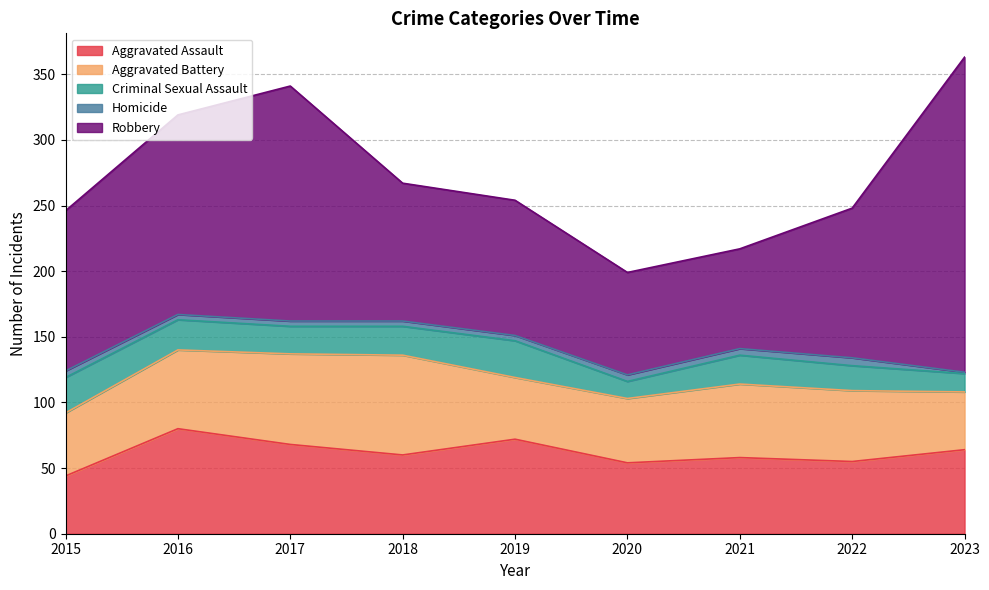

Reading left to right, extract all data points from this chart.

Aggravated Assault: 44	80	68	60	72	54	58	55	64
Aggravated Battery: 48	60	69	76	47	49	56	54	44
Criminal Sexual Assault: 27	23	21	22	28	13	22	19	14
Homicide: 5	4	4	4	4	5	5	6	1
Robbery: 122	152	179	105	103	78	76	114	240